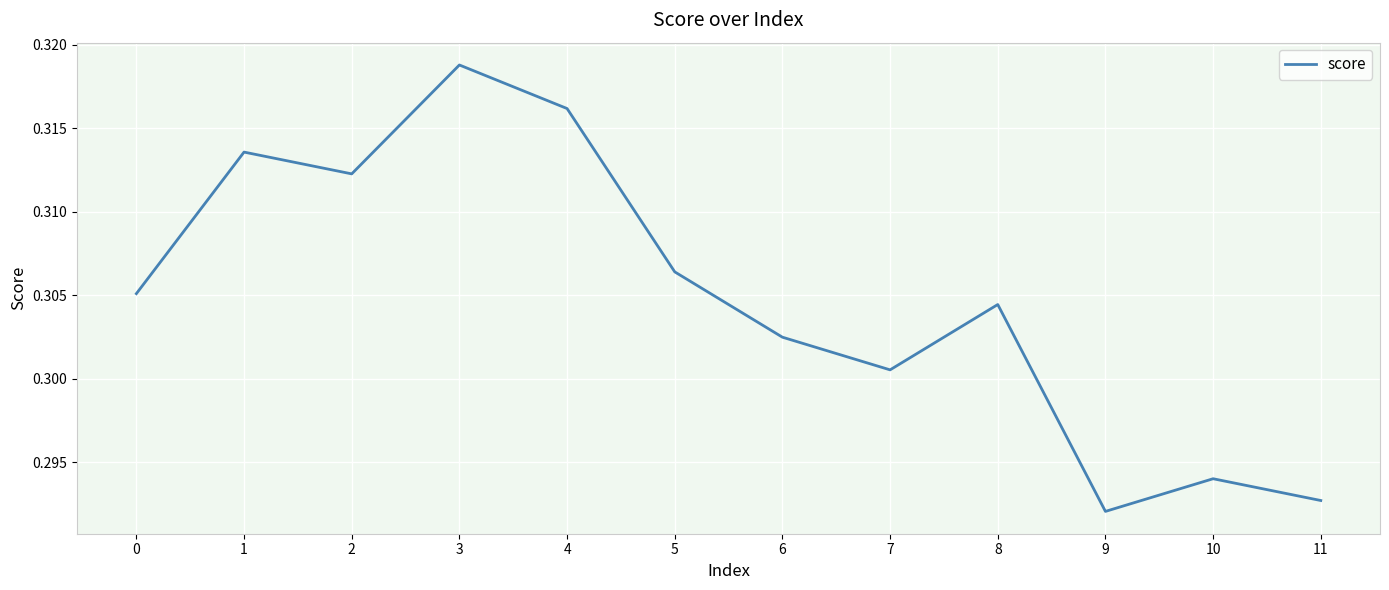

Where is the data nearest to the value 0?

9